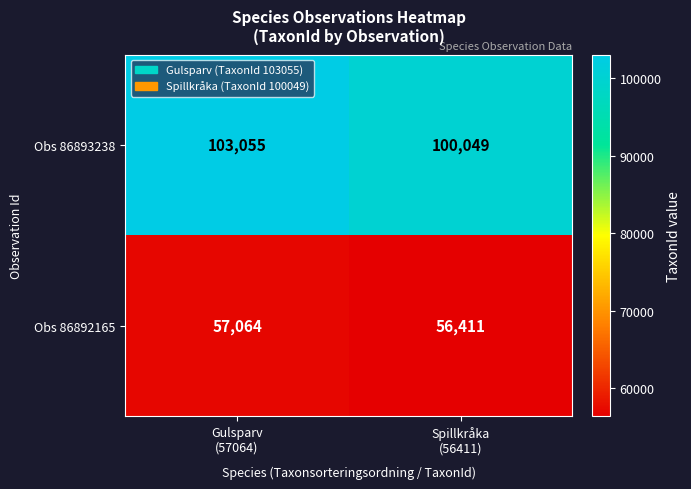

What is the minimum value shown in the chart?

56411